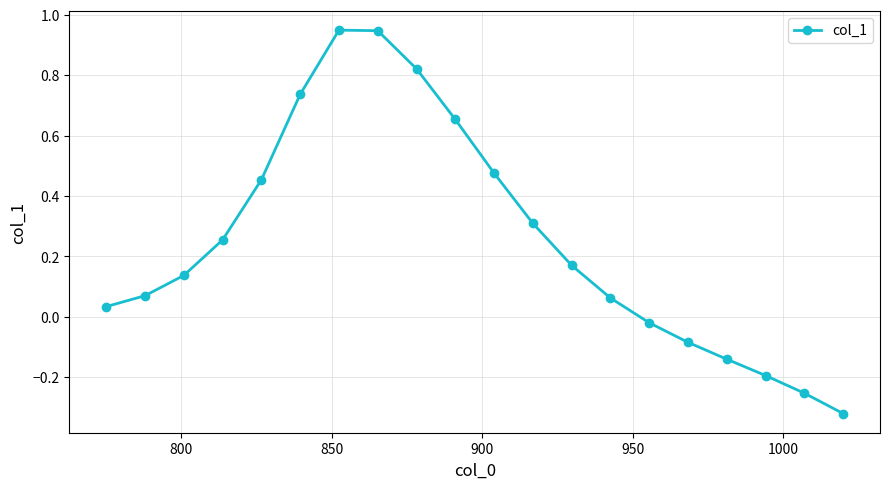

What is the sum of all values?

5.1